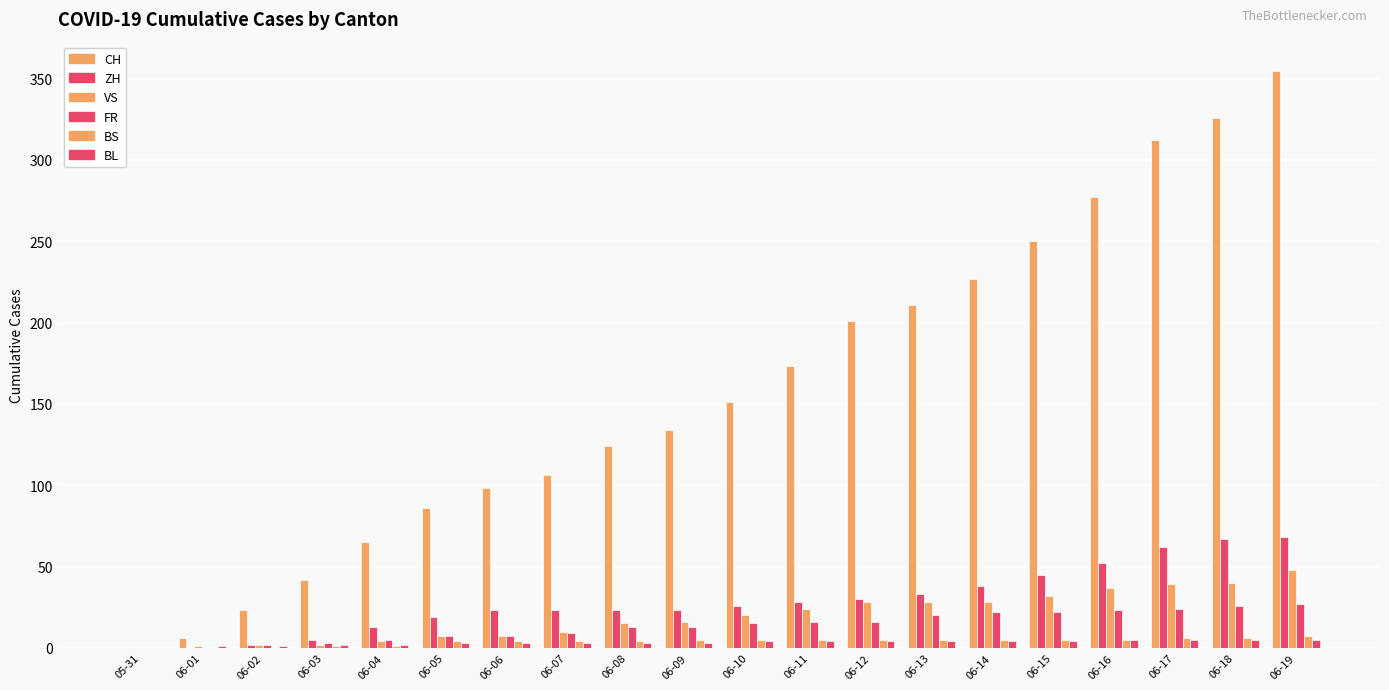

What is the difference between the maximum and second lowest values in the VS series?

47